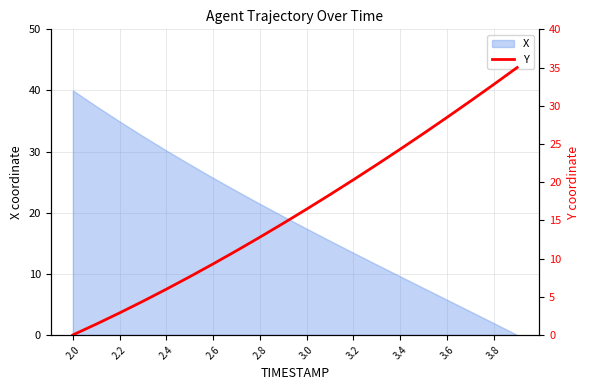

How many data points are less than 16?

10